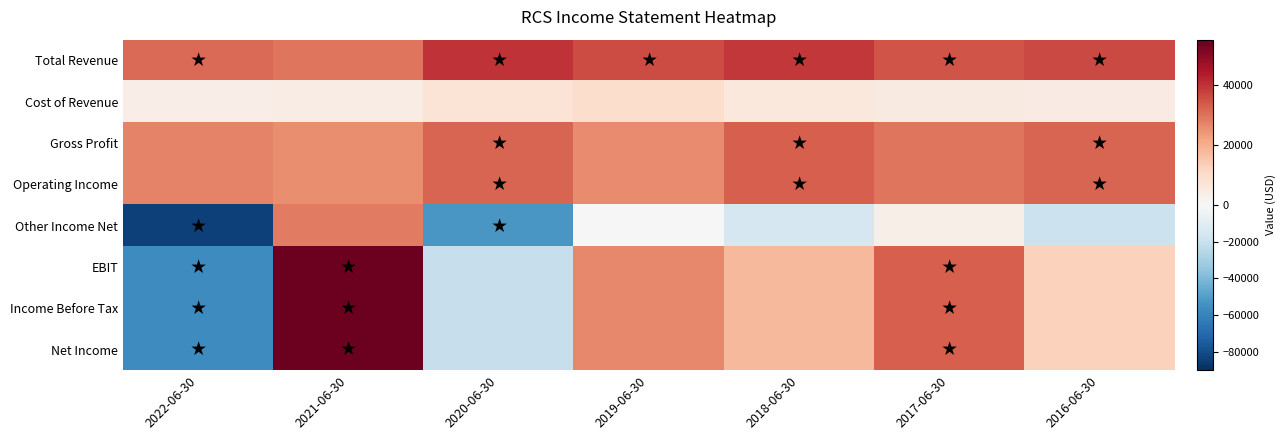

What is the difference between the highest and lowest values at 2017-06-30?

31200